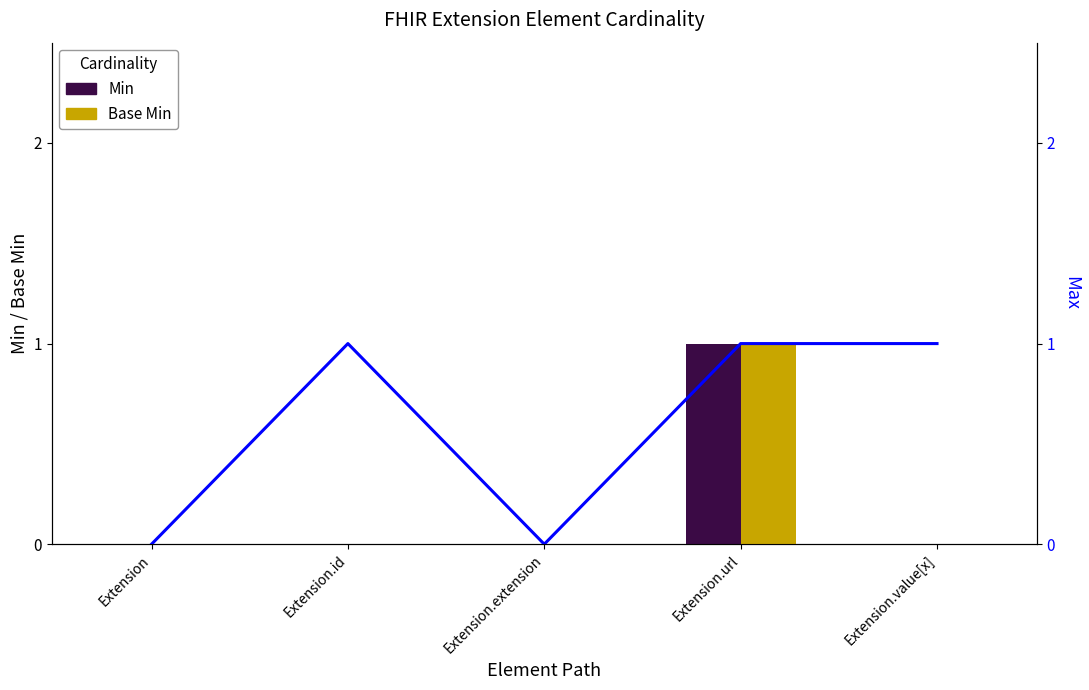

Which series has the largest range (max minus min)?

Min